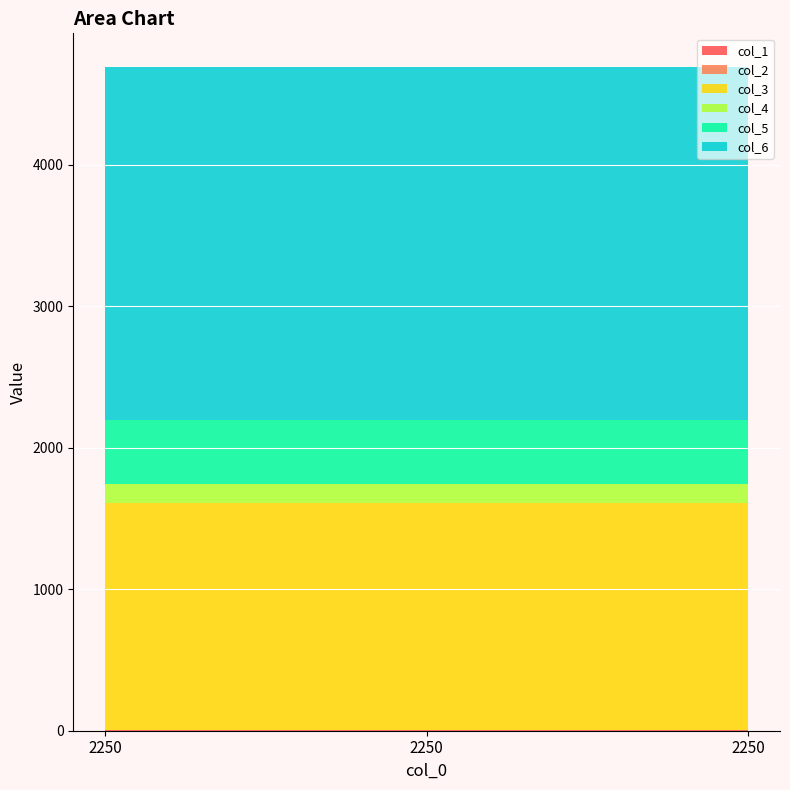

Reading right to left, what are all the values shown in this chart?

col_1: 2250=3	2250=3	2250=3
col_2: 2250=4	2250=4	2250=4
col_3: 2250=1600	2250=1600	2250=1600
col_4: 2250=137	2250=137	2250=137
col_5: 2250=450	2250=450	2250=450
col_6: 2250=2500	2250=2500	2250=2500